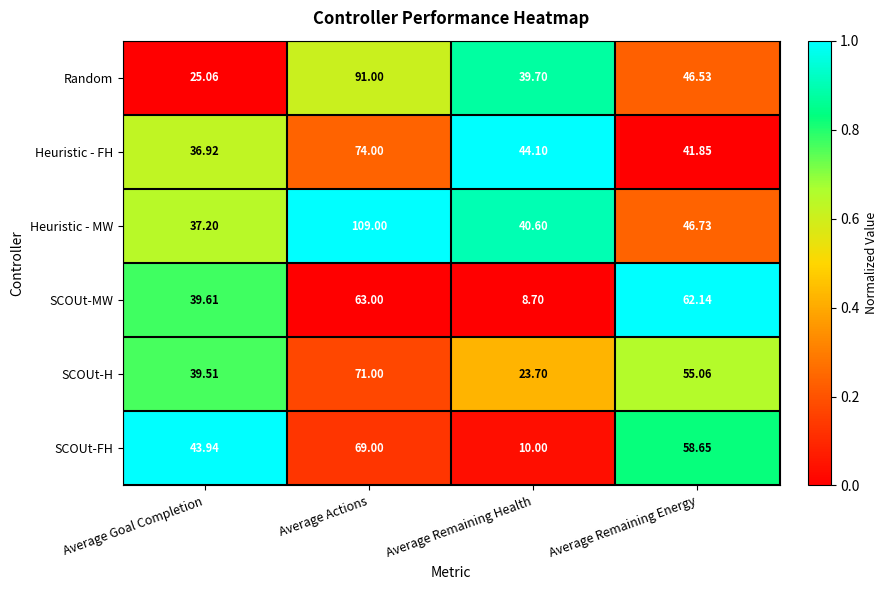

Which category has the lowest value across all series?

Average Remaining Health